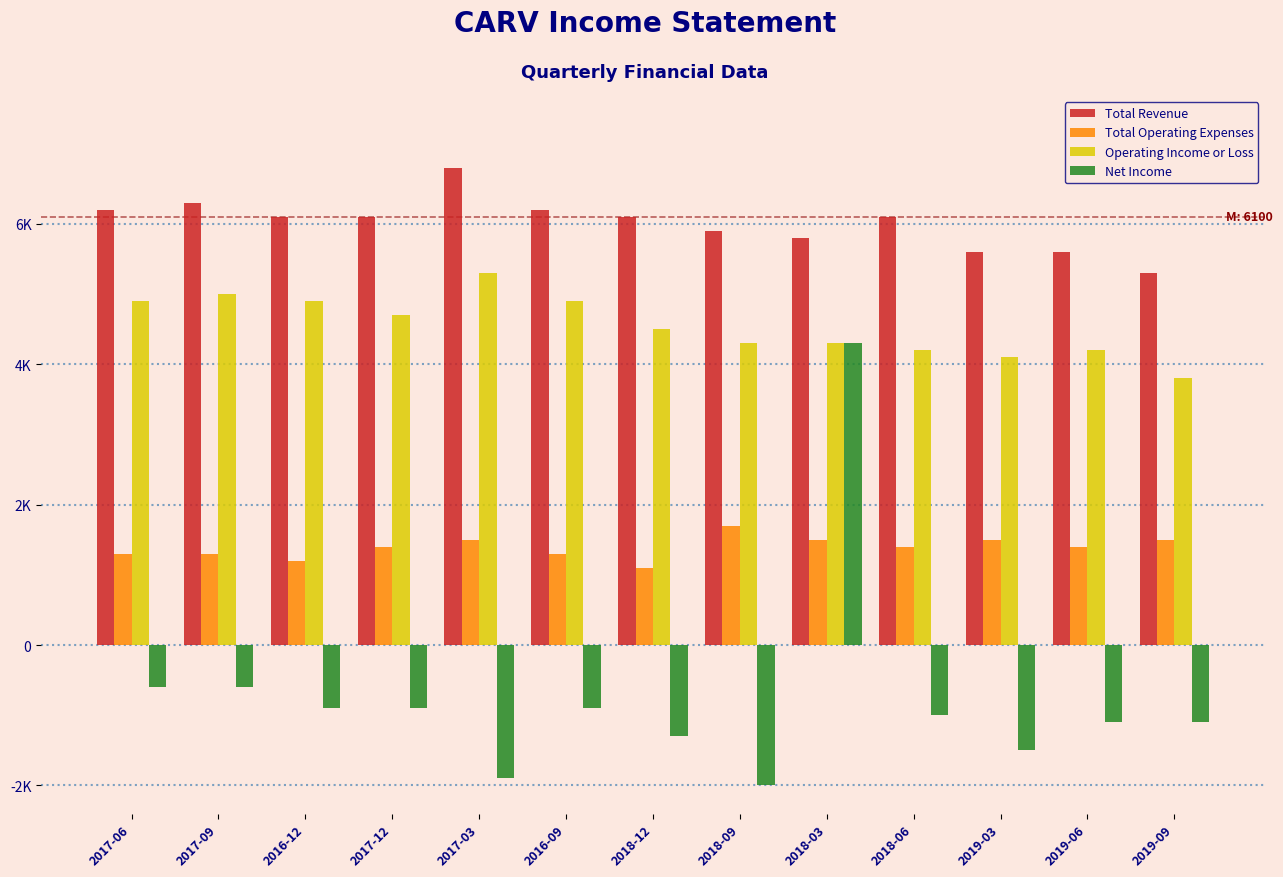

Does the chart contain any negative values?

Yes